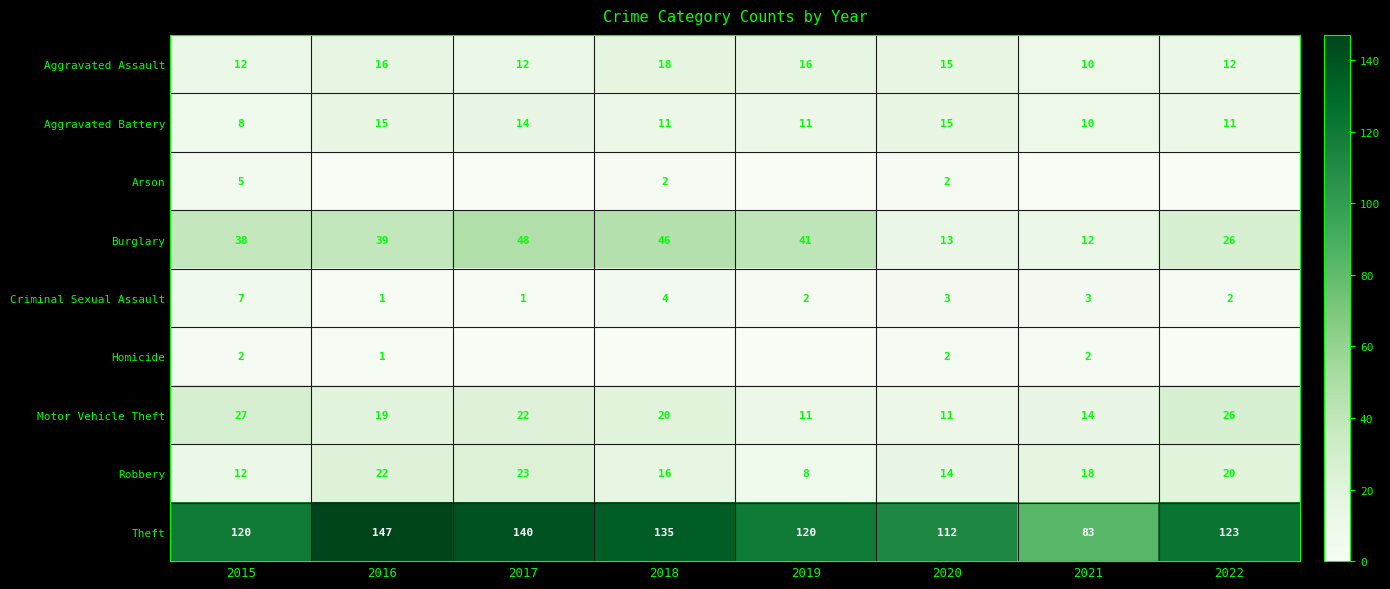

The Robbery series shows 22 at 2016. True or false?

True